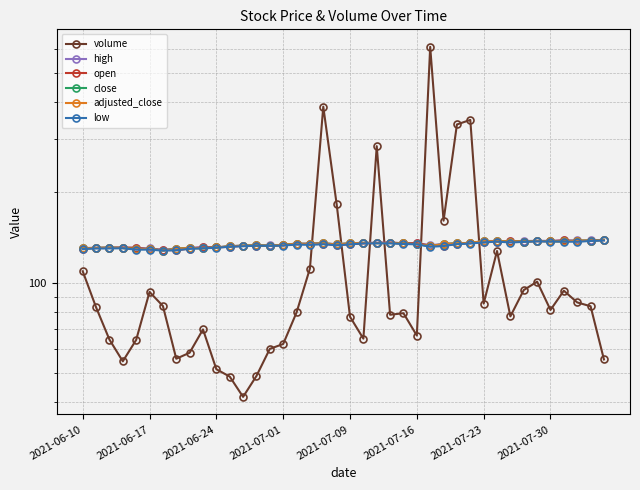

True or false: volume and open intersect in this chart.

True